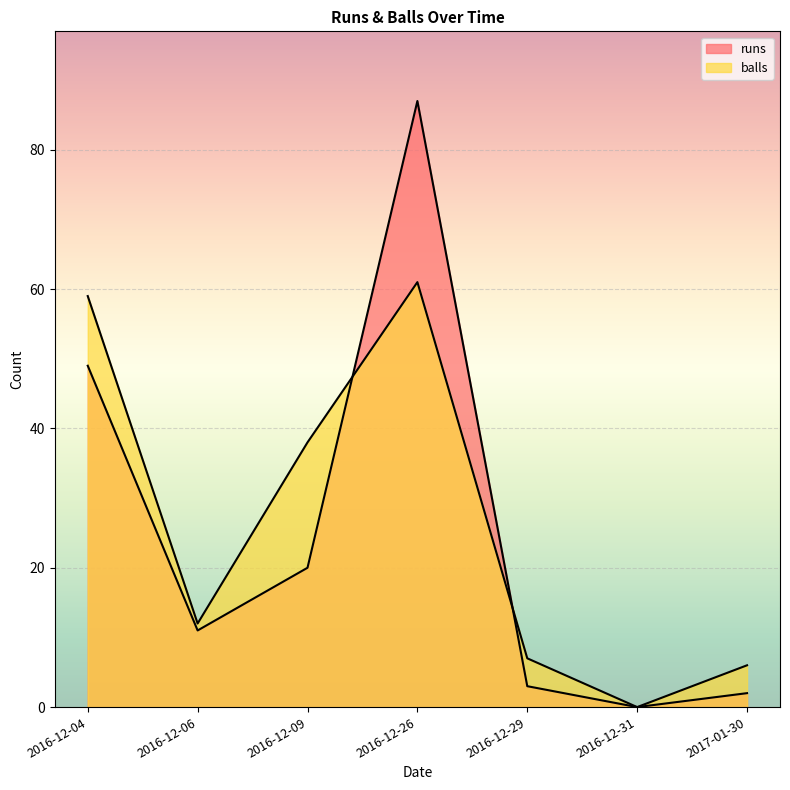

Between 2016-12-09 and 2016-12-31, which is larger?

2016-12-09